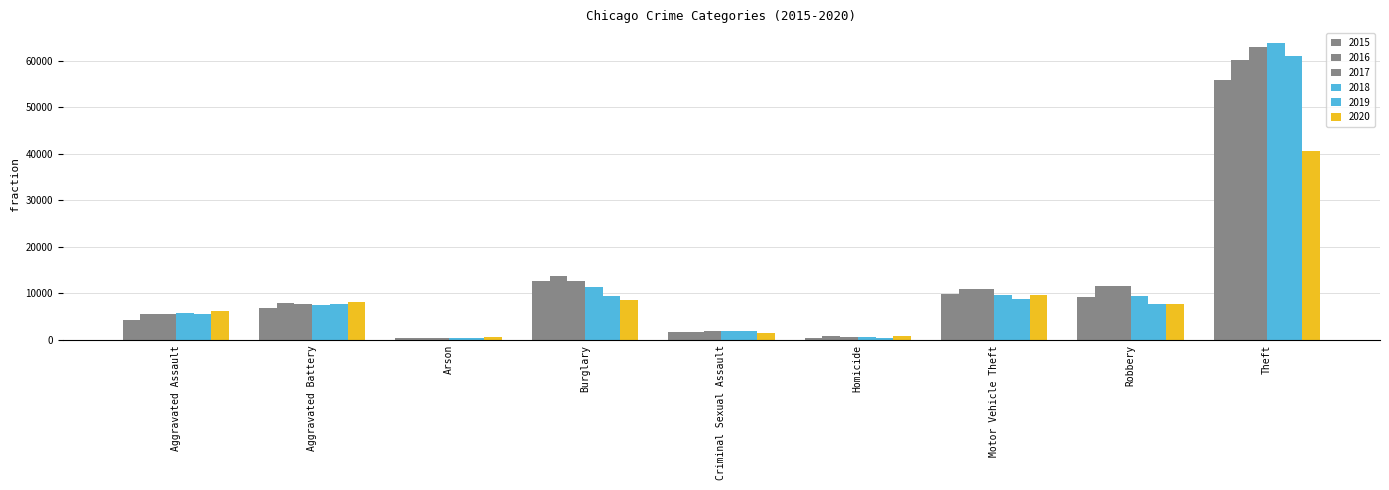

What is the lowest value of the 2019 series?

366